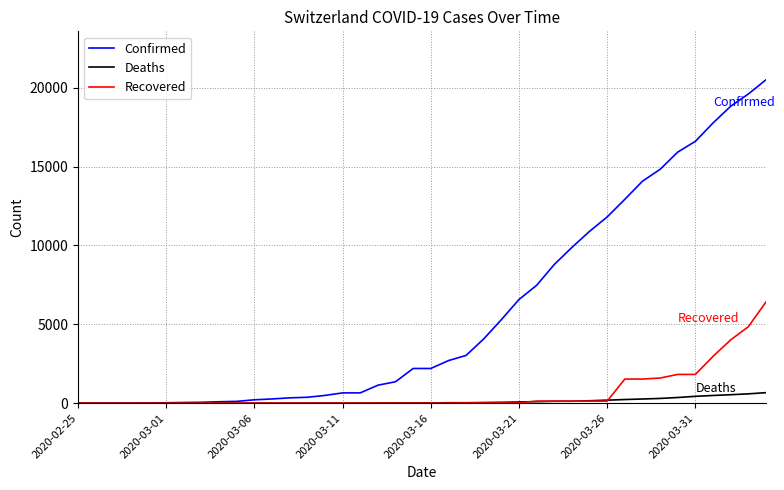

Does the chart display data point markers on the line(s)?

No